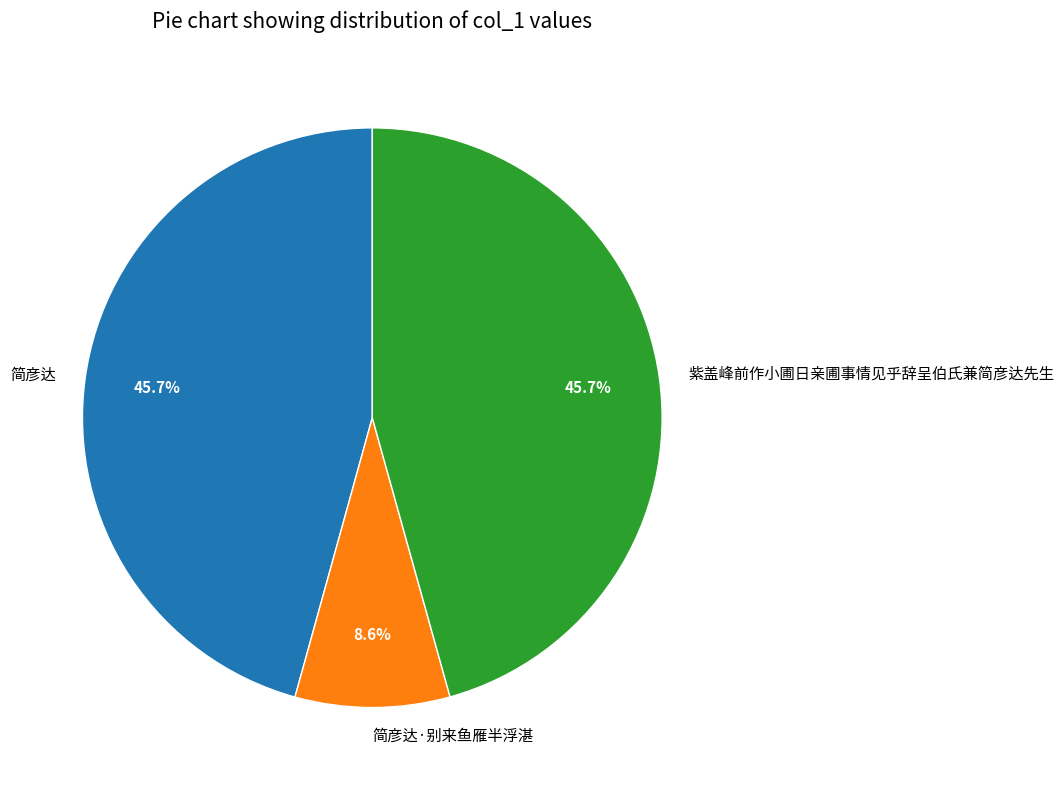

Which category has the smallest portion of the pie?

简彦达·别来鱼雁半浮湛